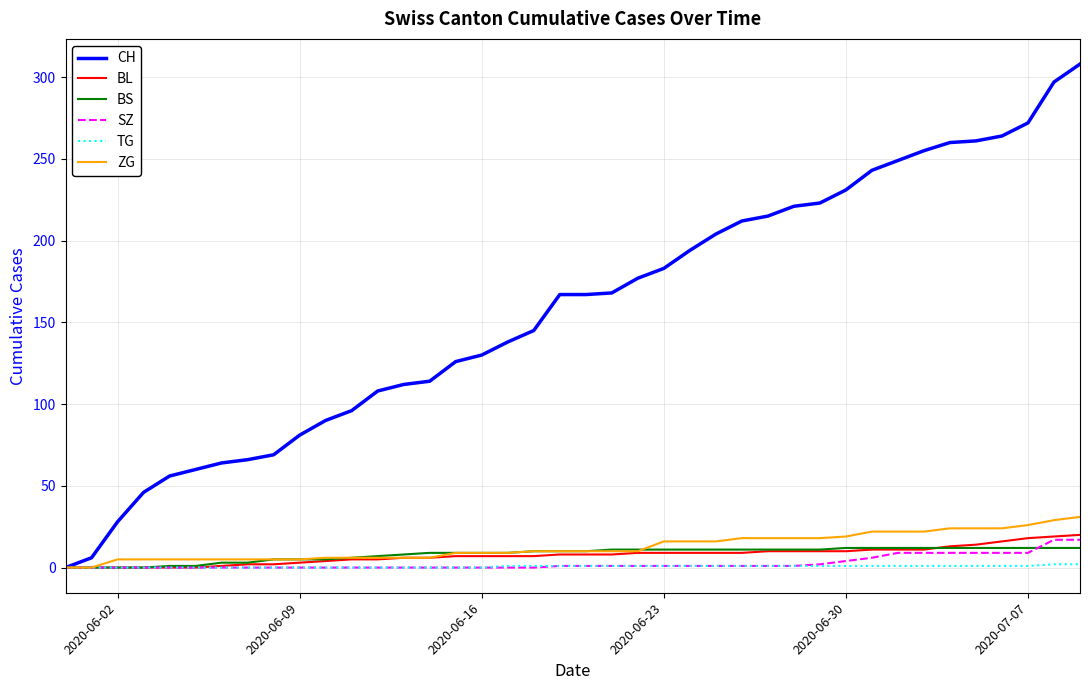

Which series has the largest range (max minus min)?

CH